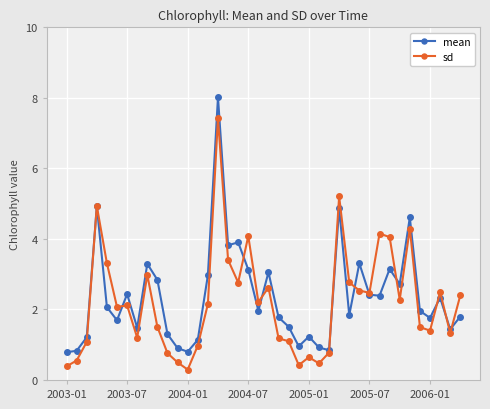

What are all the series names shown in the legend?

mean, sd